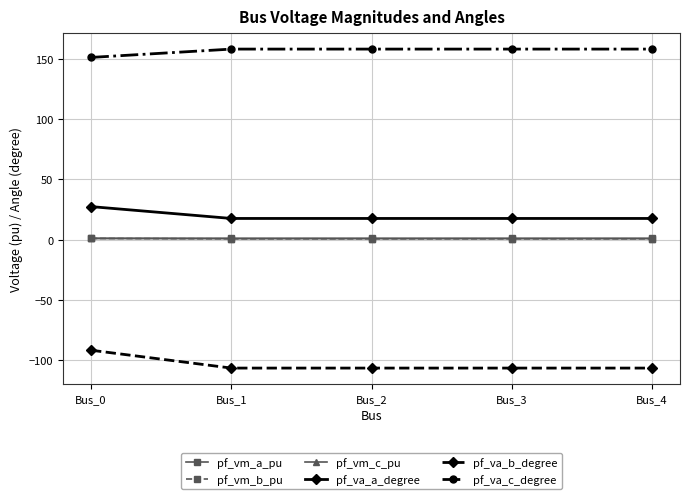

True or false: pf_vm_a_pu has a value of 1.0 at Bus_0.

True